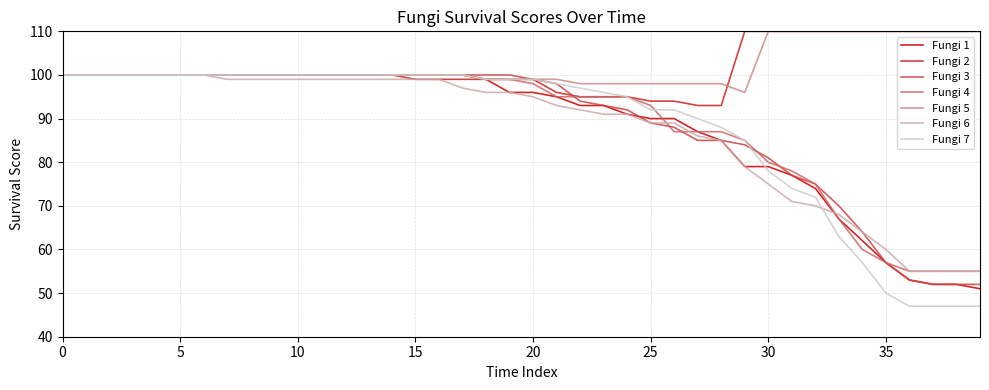

What is the smallest value displayed?

47